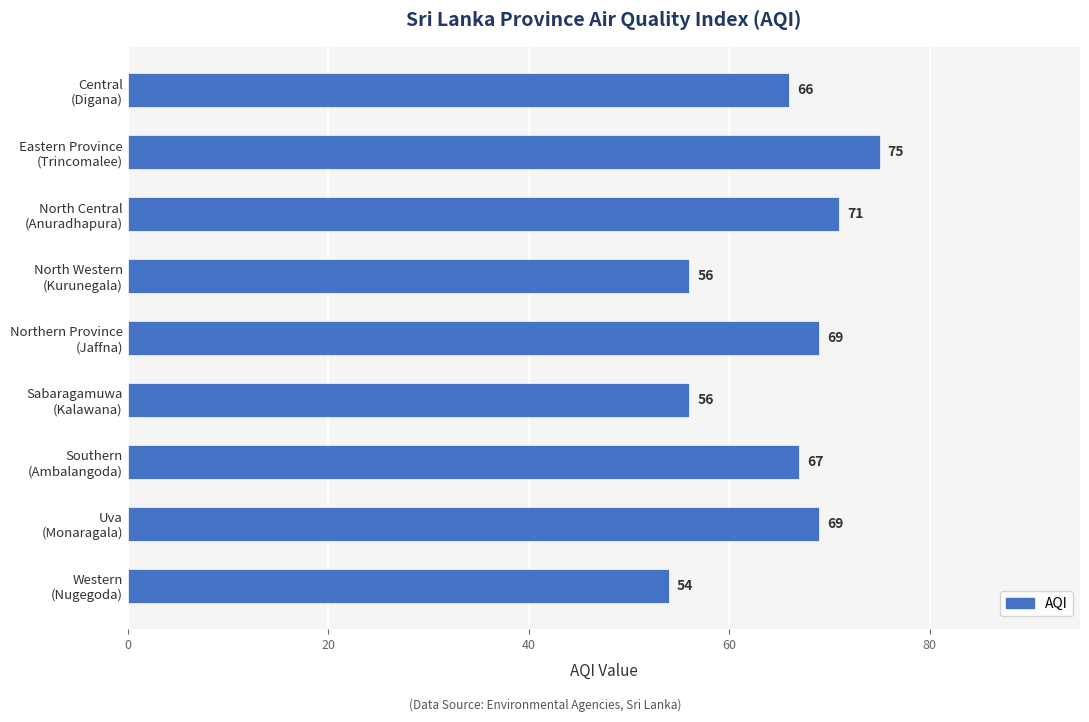

Reading top to bottom, list all the values displayed in this chart.

66	75	71	56	69	56	67	69	54